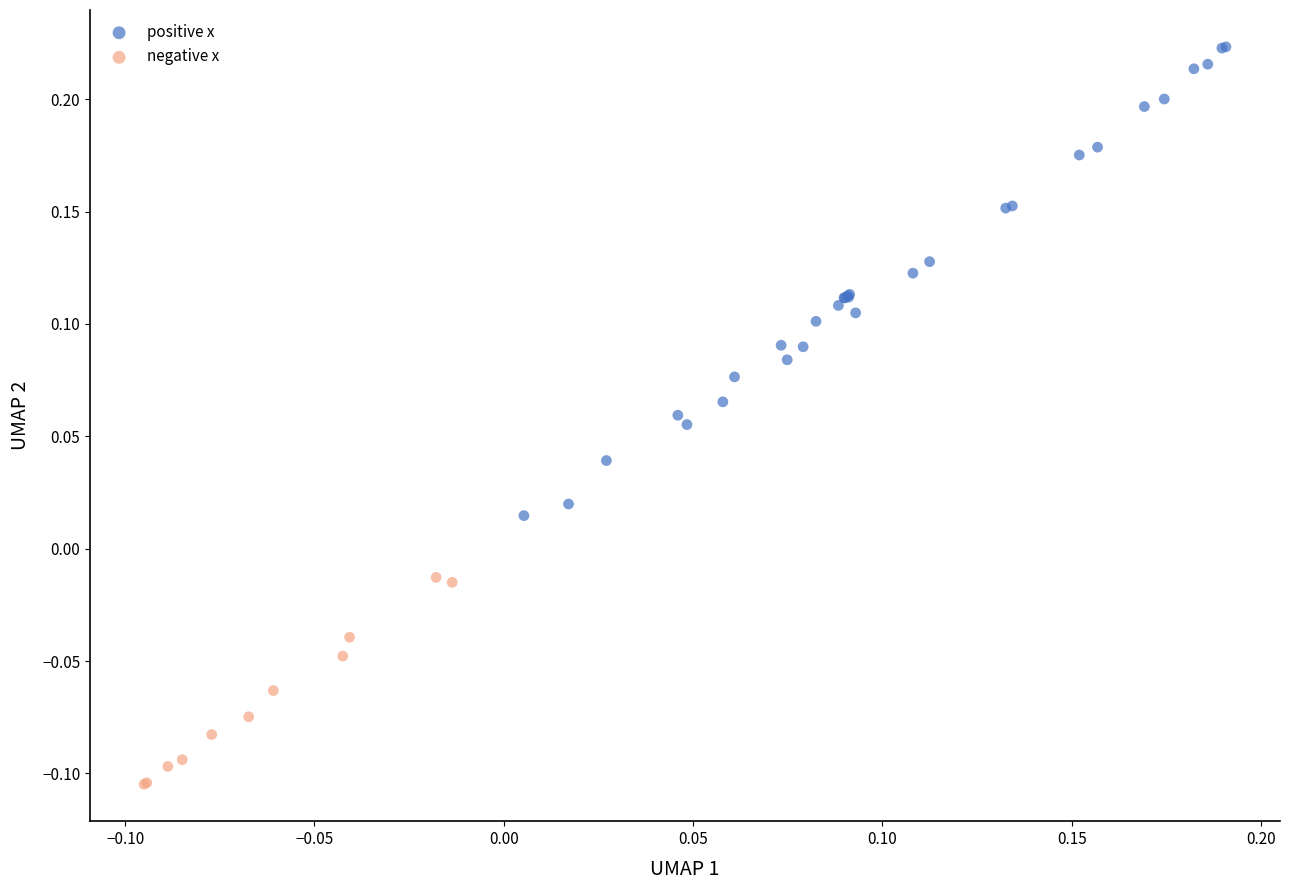

What are all the series names shown in the legend?

positive x, negative x